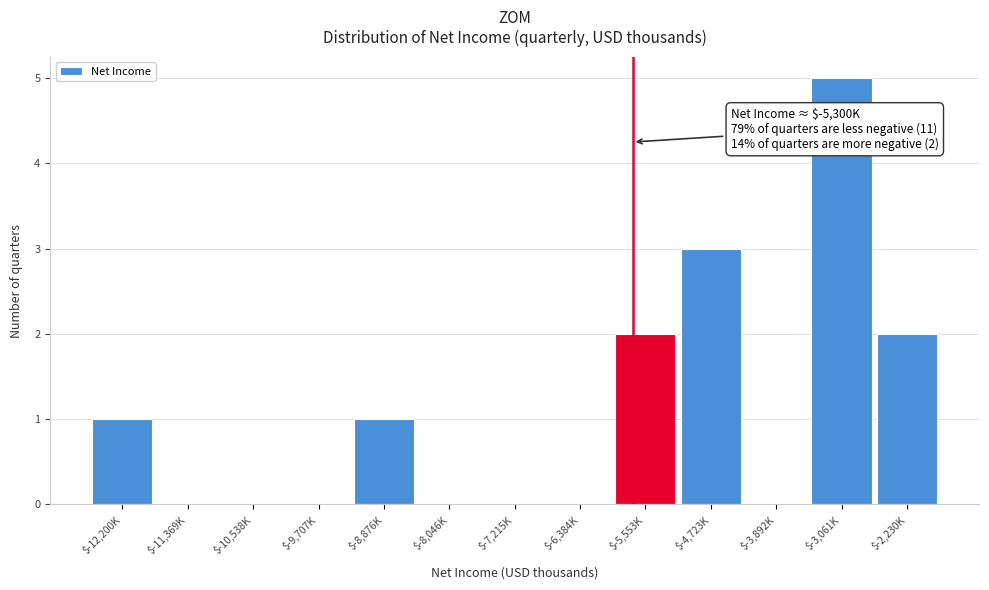

The value at $-10,538K is -2. True or false?

False